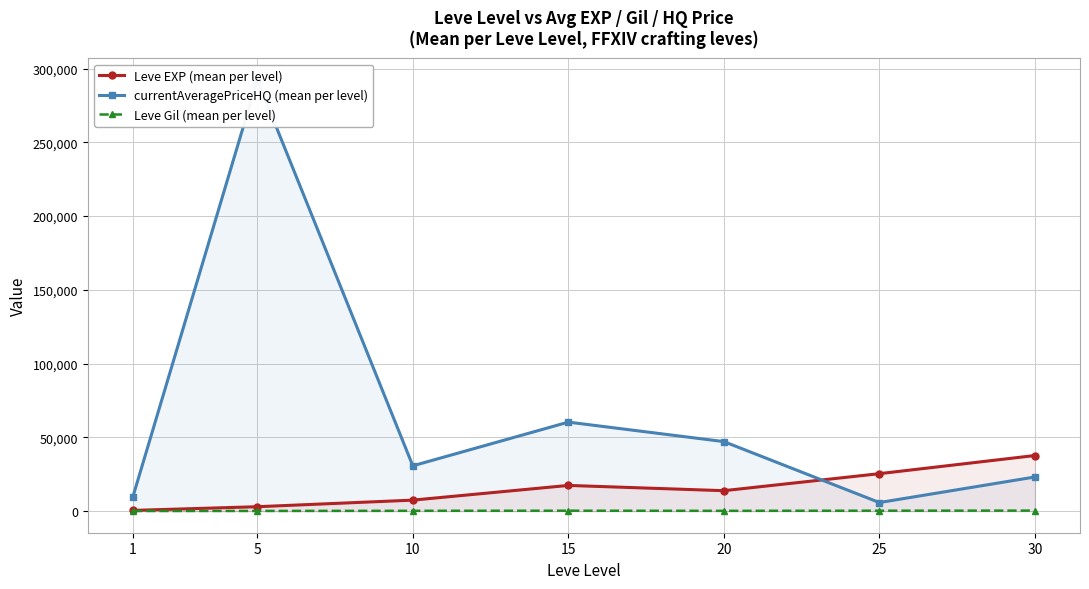

The Leve EXP (mean per level) series shows 21441.7 at 20. True or false?

False